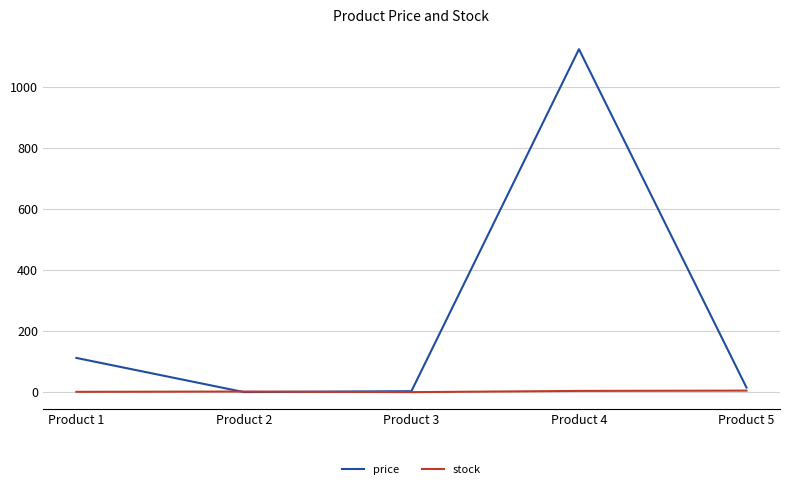

How many interior local peaks does the price series have?

1